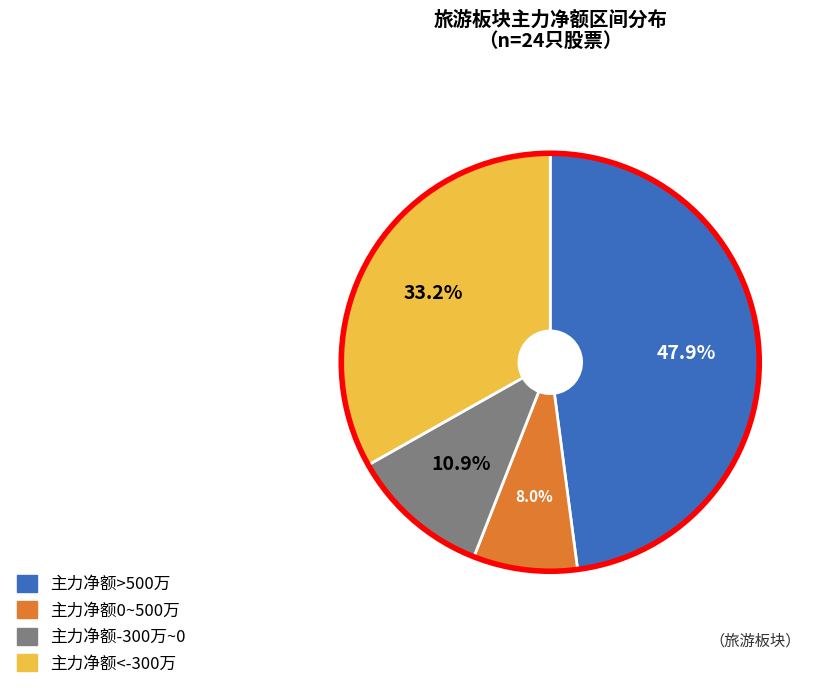

Does any single category account for the majority?

No